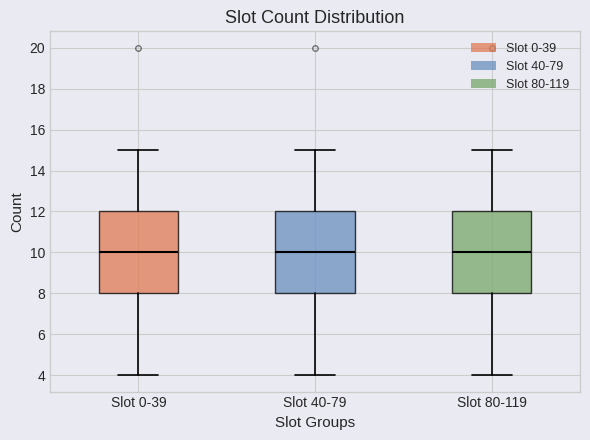

Reading left to right, transcribe this box plot: for each box, give where its median line is, the range the box spans, and where its two whiskers end, as read against the y-axis. The values are not printed on the chart, so give them approximately, as read against the axis.

Slot 0-39: median 10, box 8 to 12, whiskers 4 to 15
Slot 40-79: median 10, box 8 to 12, whiskers 4 to 15
Slot 80-119: median 10, box 8 to 12, whiskers 4 to 15